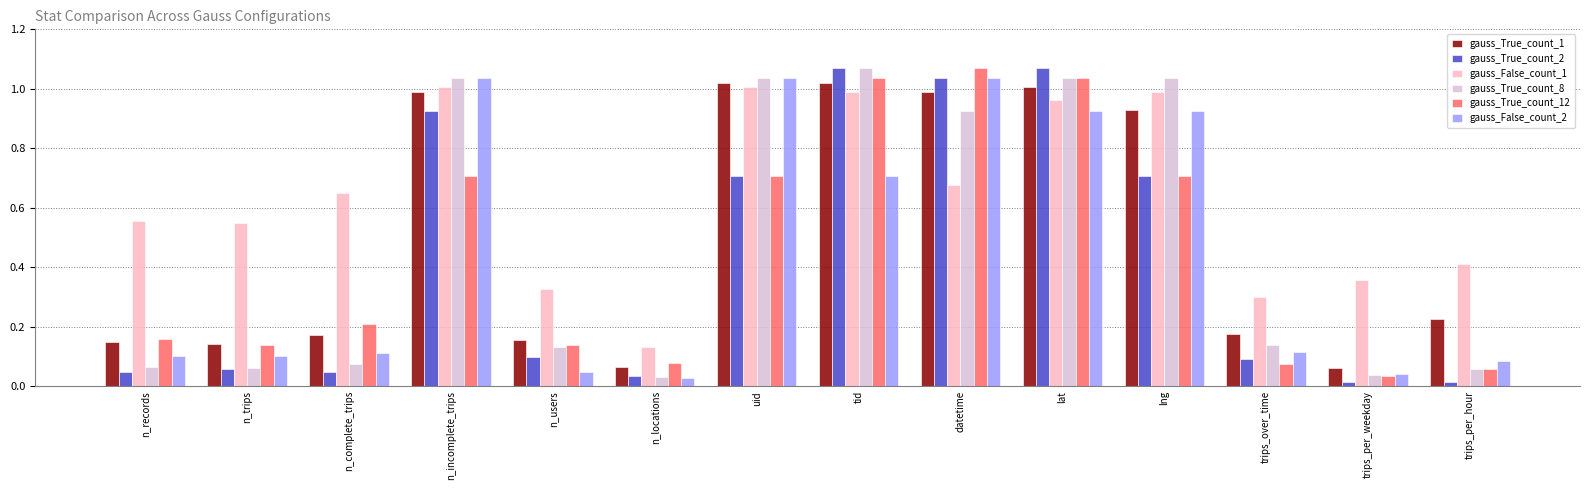

What position from the right is lng?

4